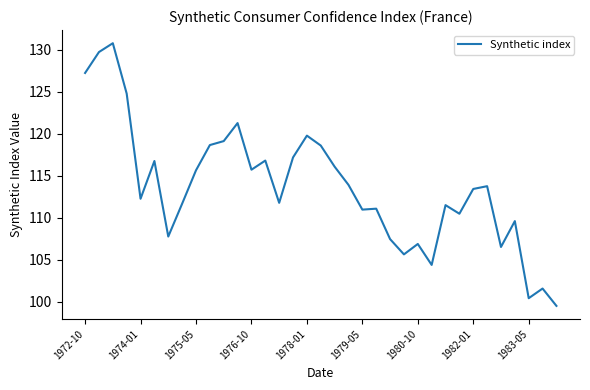

What is the difference between the maximum and minimum values?

31.3